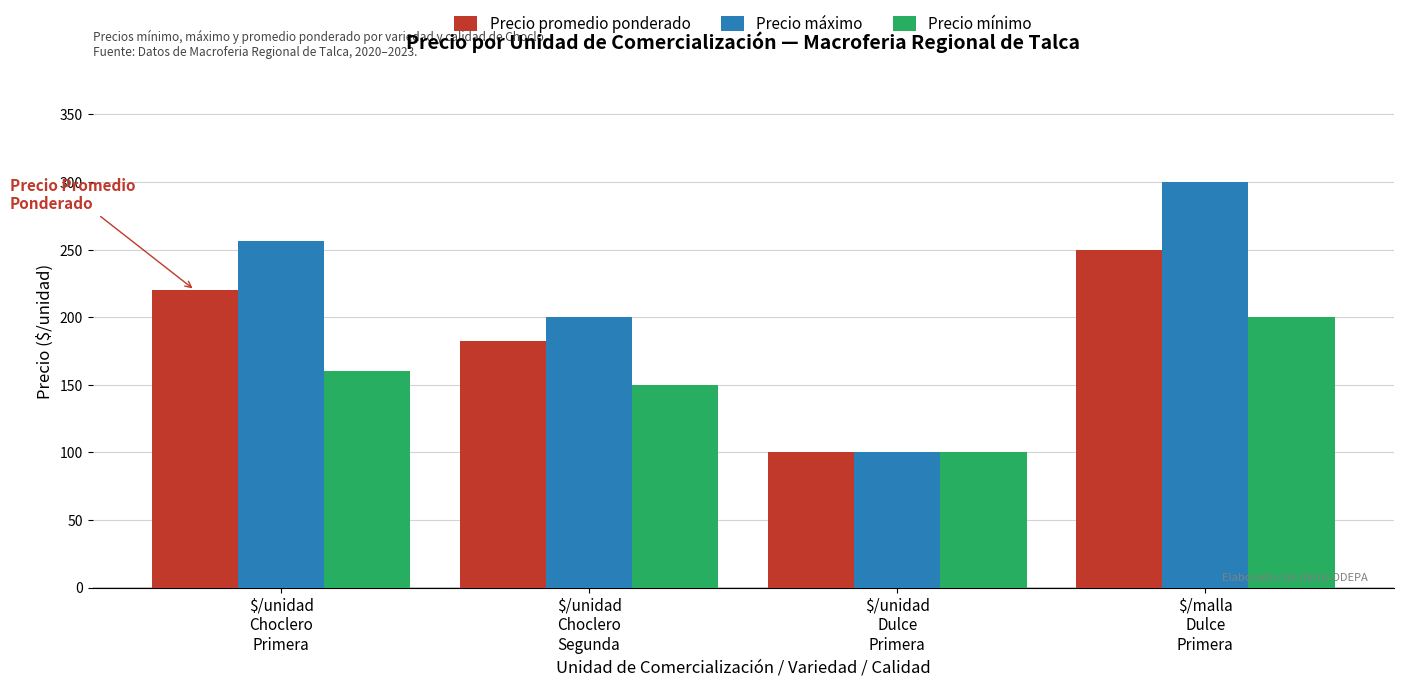

True or false: Precio mínimo has a value of 280 at $/unidad
Choclero
Primera.

False